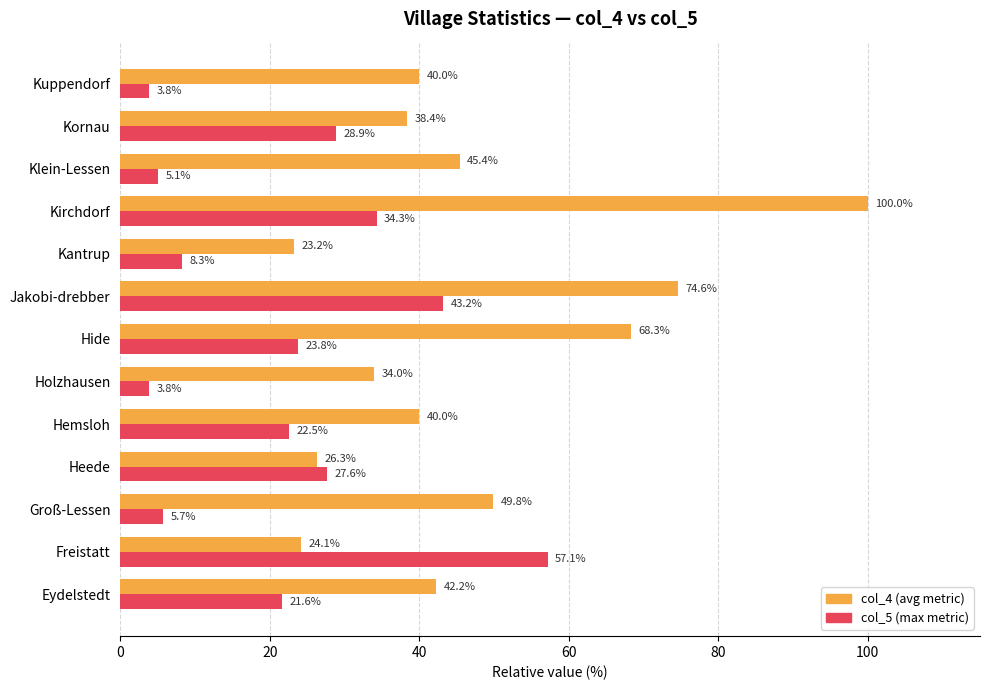

The col_4 (avg metric) series shows 45.4 at Klein-Lessen. True or false?

True